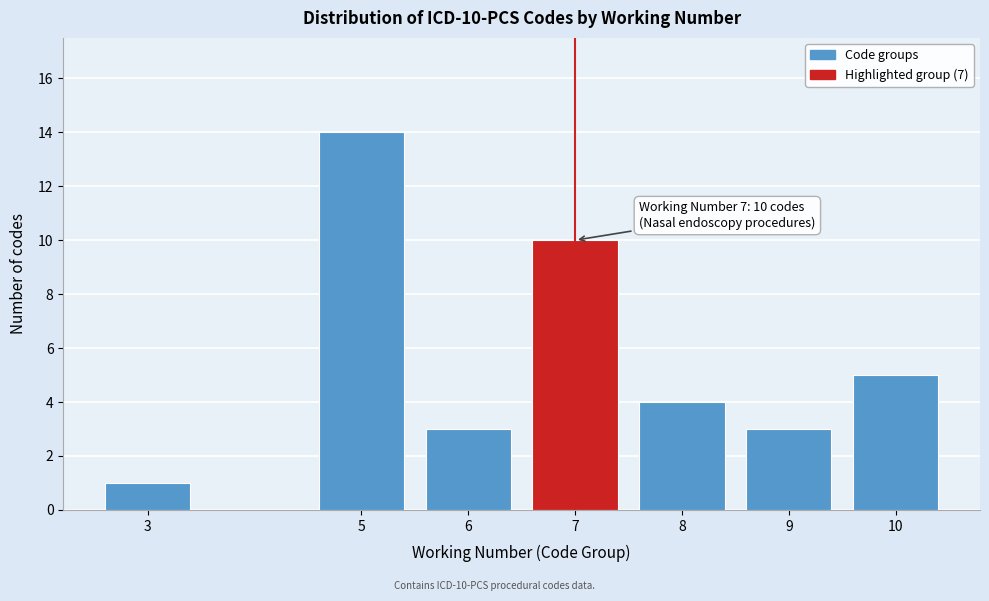

Reading left to right, transcribe all the data shown in this chart.

1	14	3	10	4	3	5